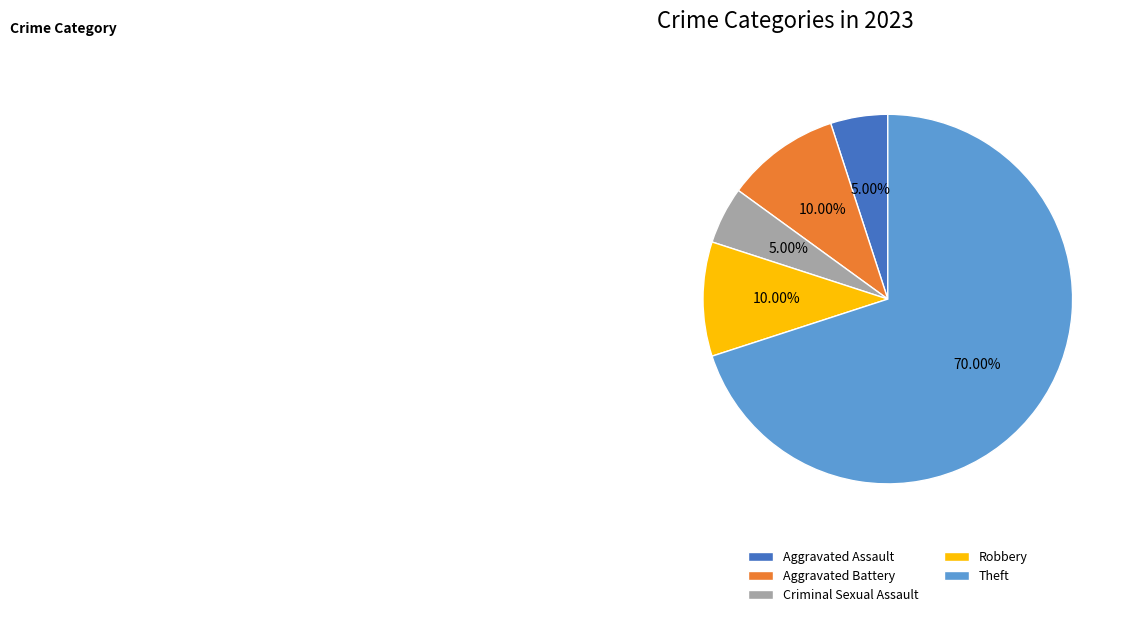

Which slice represents more than half of the pie?

Theft